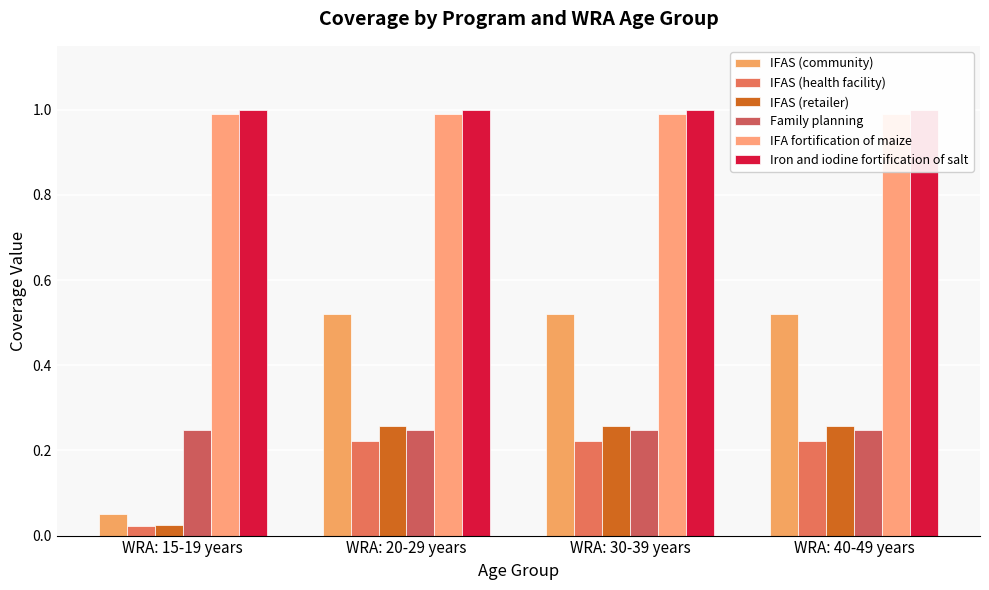

How many categories are shown in the chart?

4